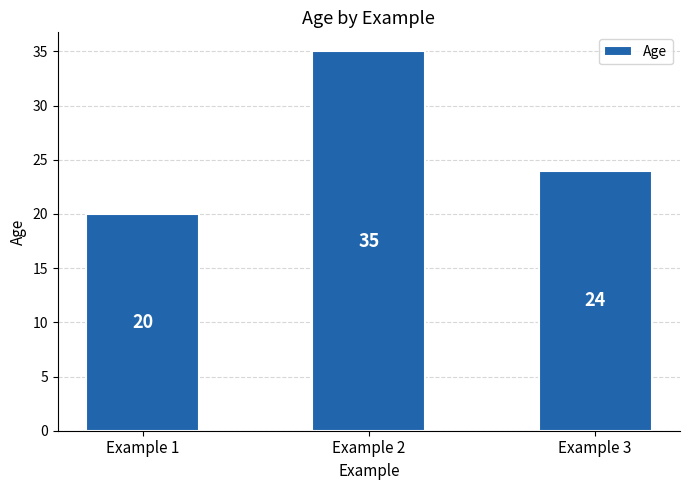

What is the sum of all values?

79